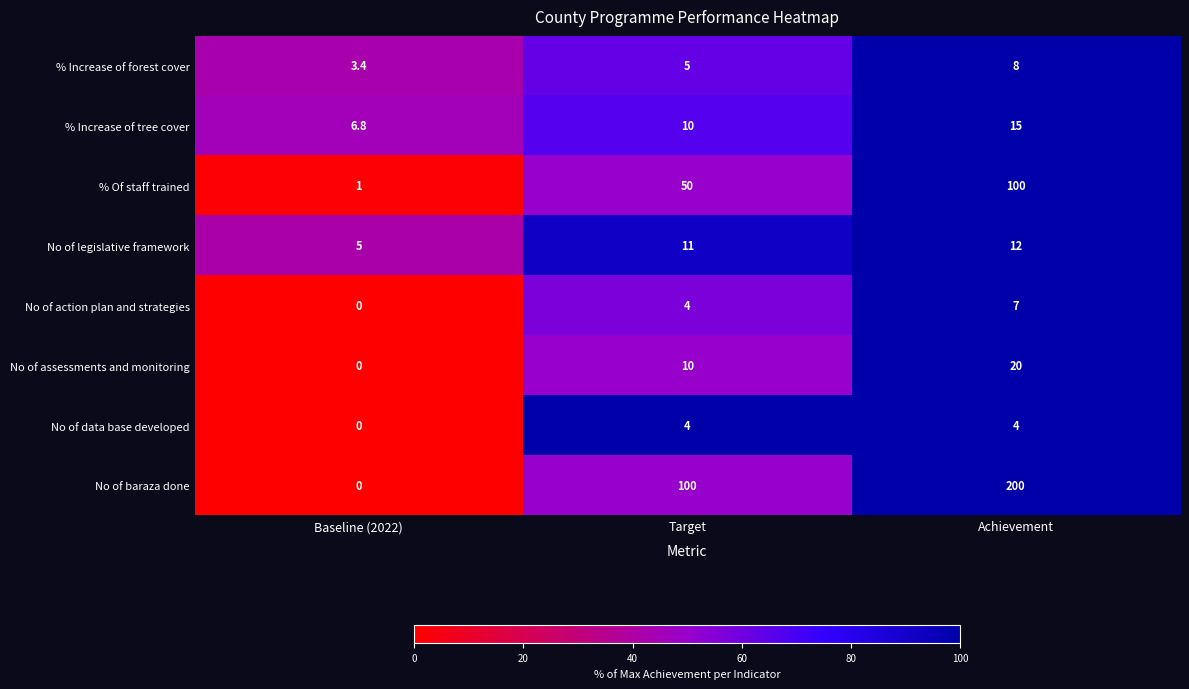

Which category has the highest value in the No of legislative framework series?

Achievement